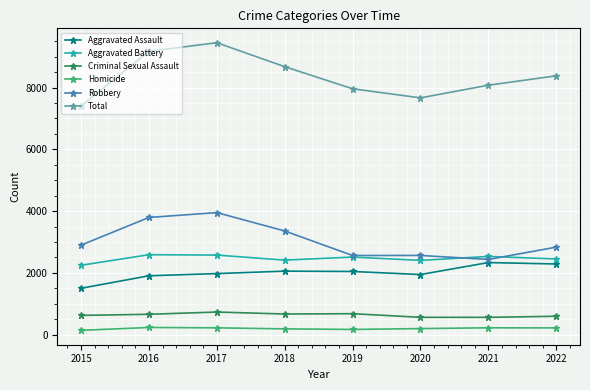

How many series are shown in this chart?

6